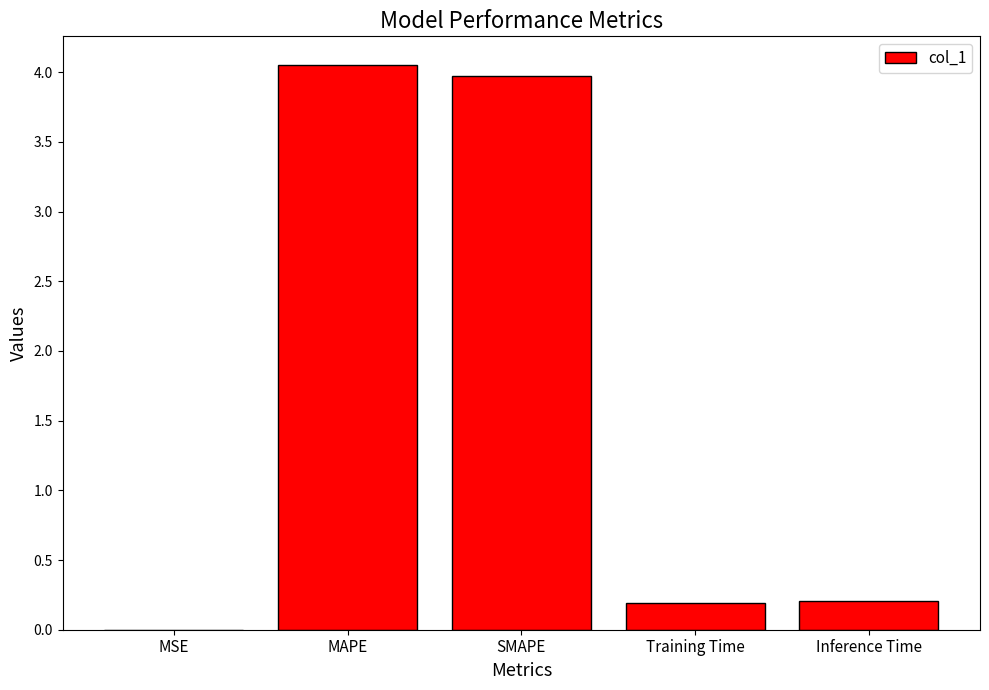

True or false: the data shows 0.2 at Inference Time.

True